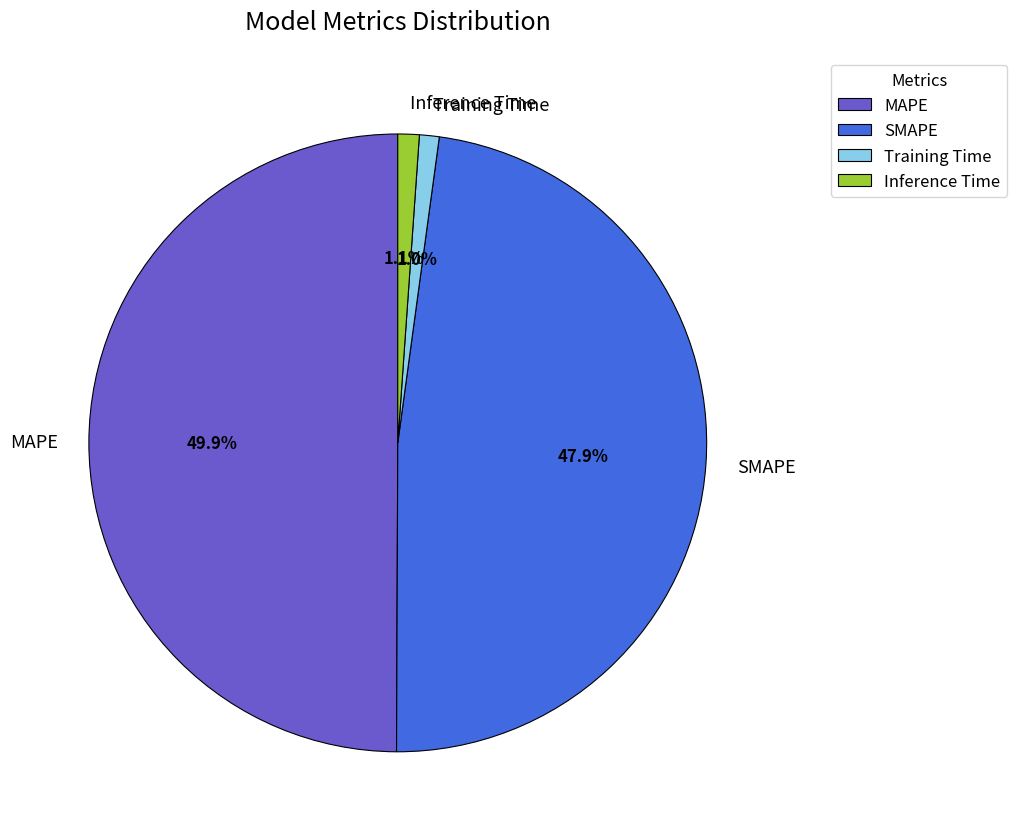

Which slice is the largest?

MAPE